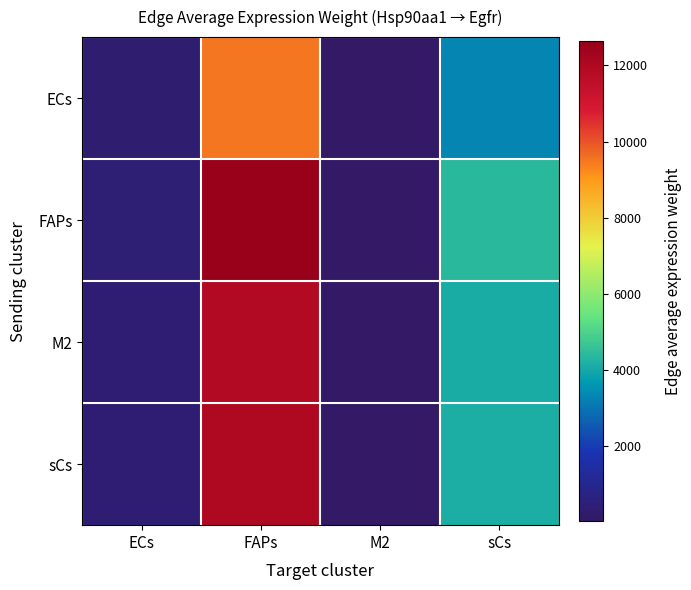

At how many categories does at least one series exceed 2786?

2